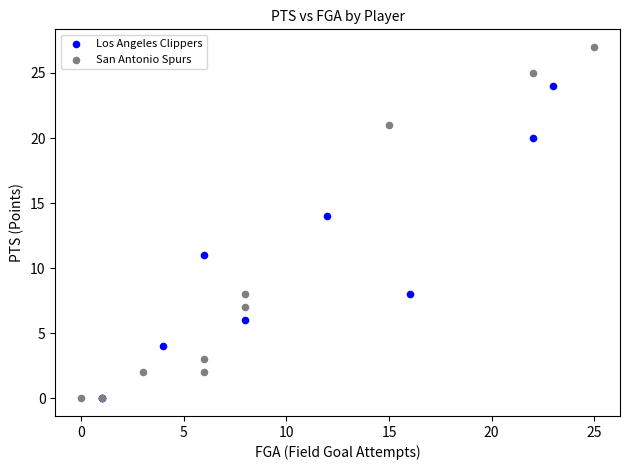

Which series has the widest spread of Y values?

San Antonio Spurs